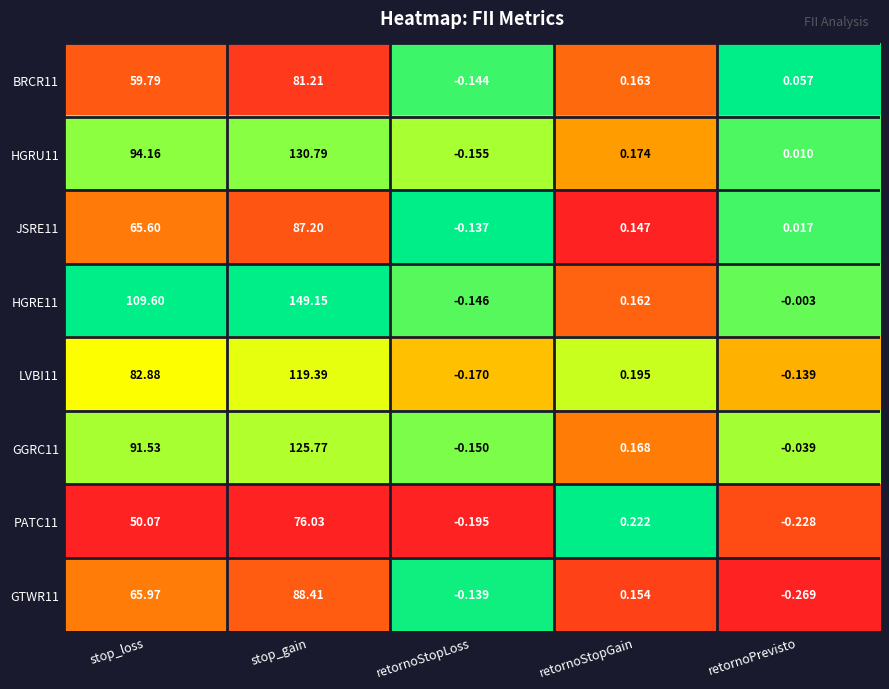

Which category has the highest value in the GGRC11 series?

stop_gain